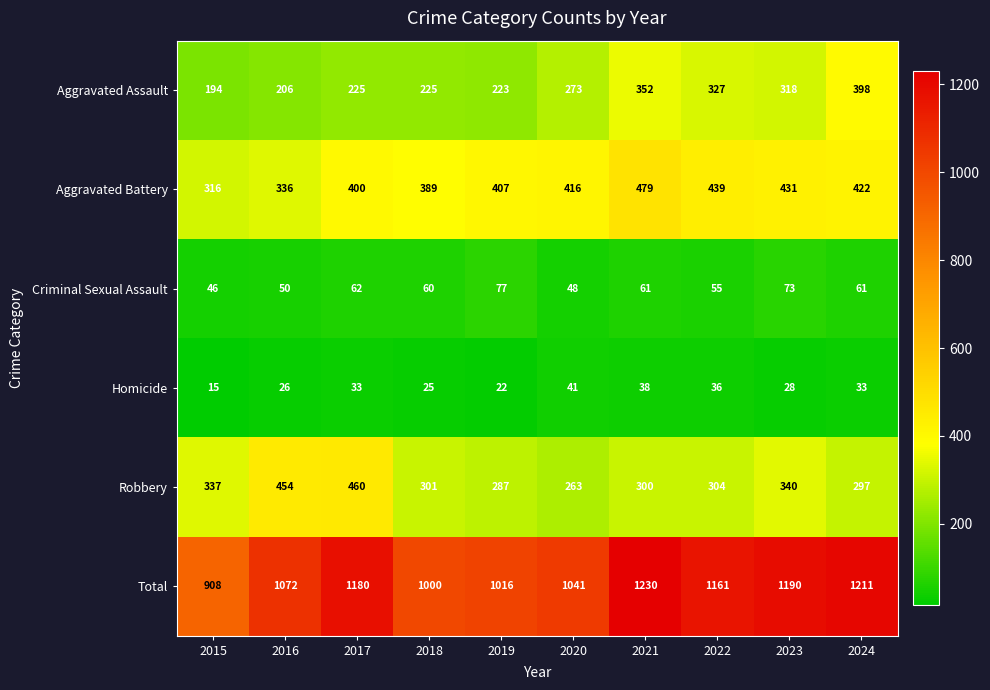

Which series has the largest range (max minus min)?

Total